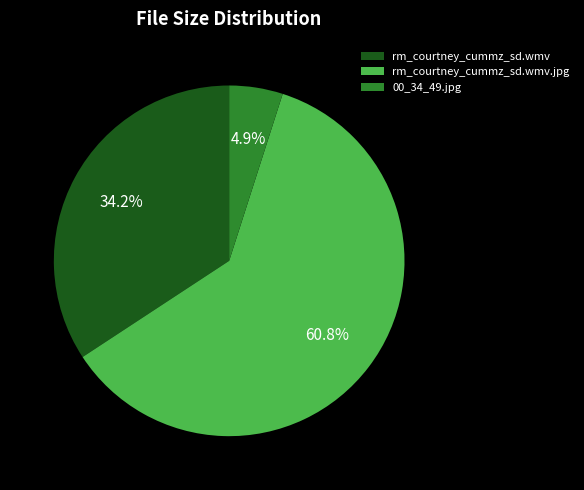

Approximately how many times larger is the value at 00_34_49.jpg compared to rm_courtney_cummz_sd.wmv.jpg?

0.1